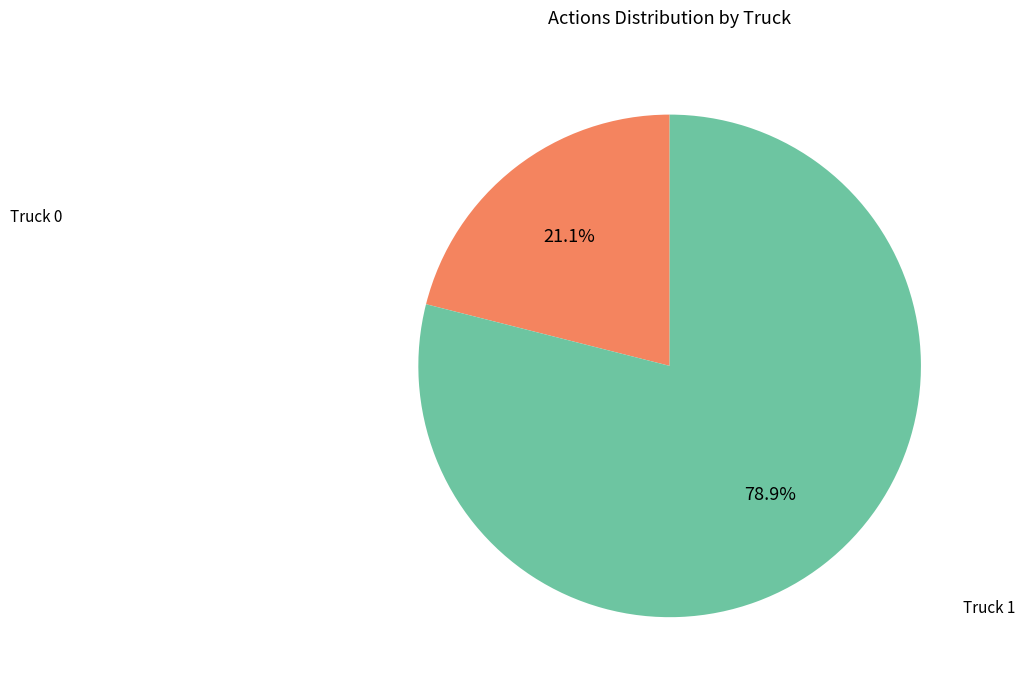

Is there any slice that represents more than half of the pie?

Yes